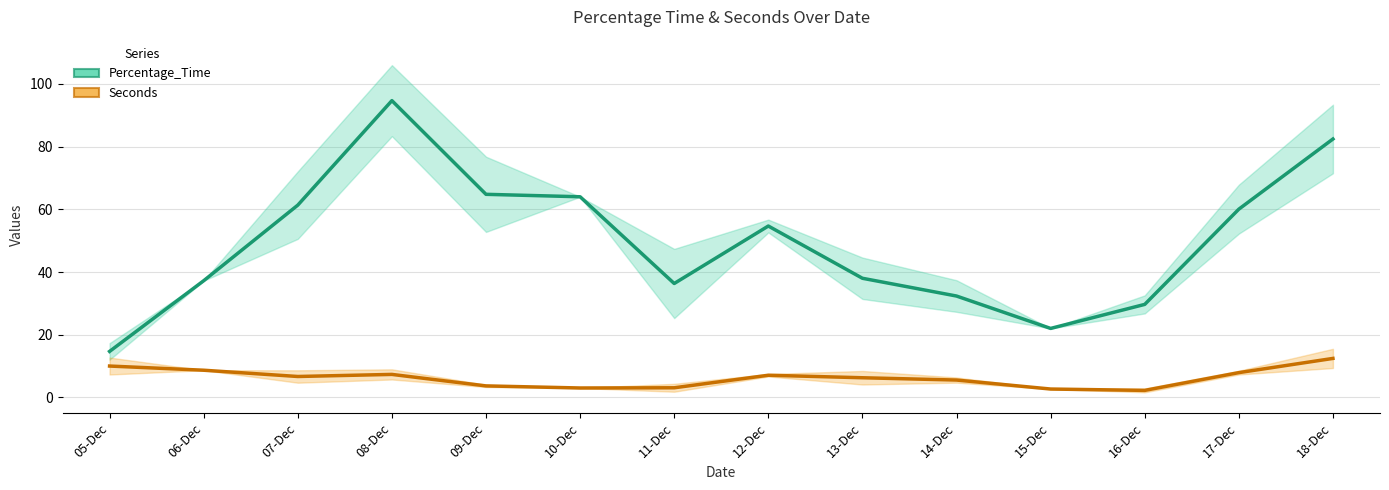

Rank the series at 10-Dec from lowest to highest value.

Seconds, Percentage_Time